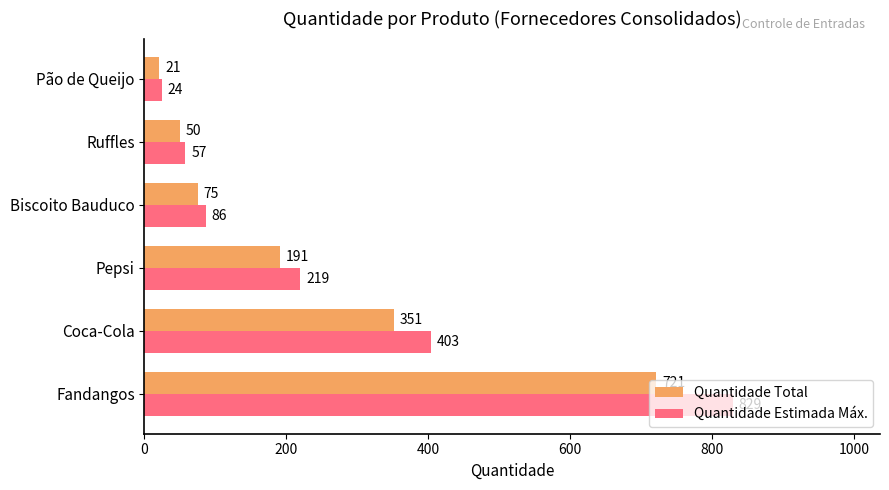

True or false: Quantidade Total has a value of 323.2 at Pepsi.

False